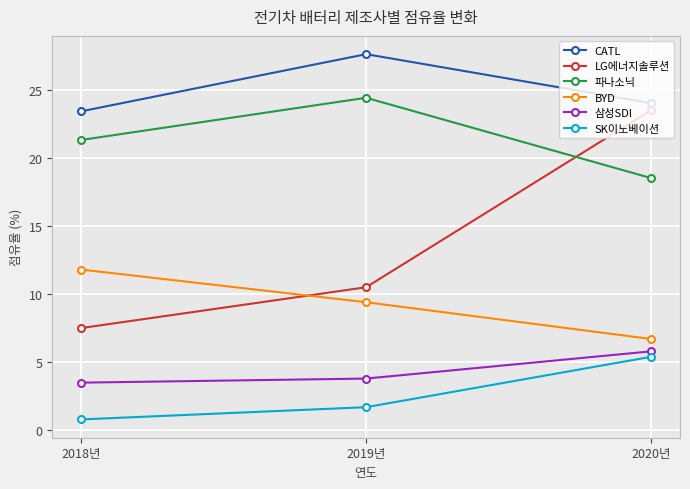

Read the 파나소닉 value at 2020년.

18.5